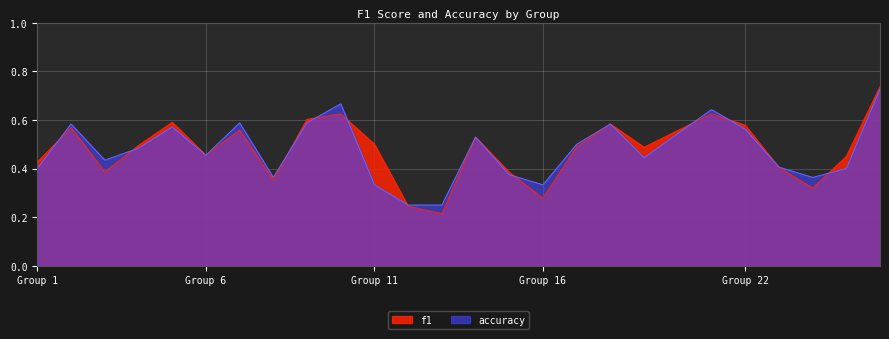

At which category is the sum across all series the highest?

26